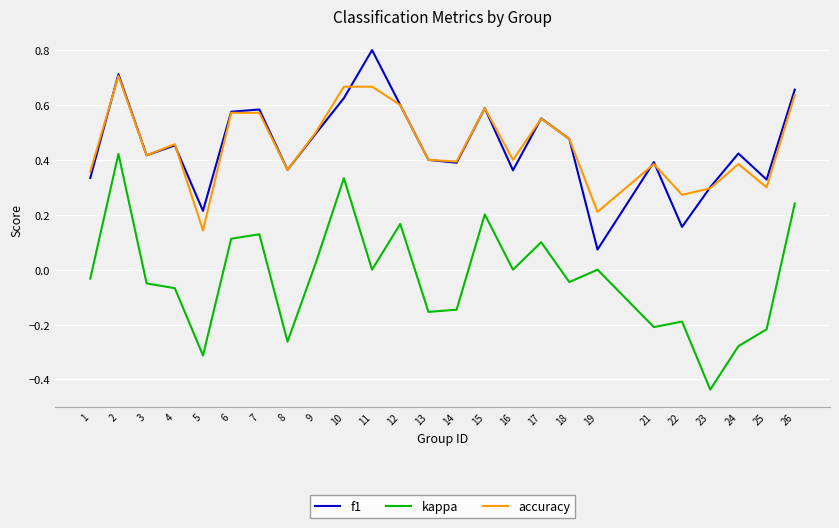

At which category does f1 reach its first local valley?

3